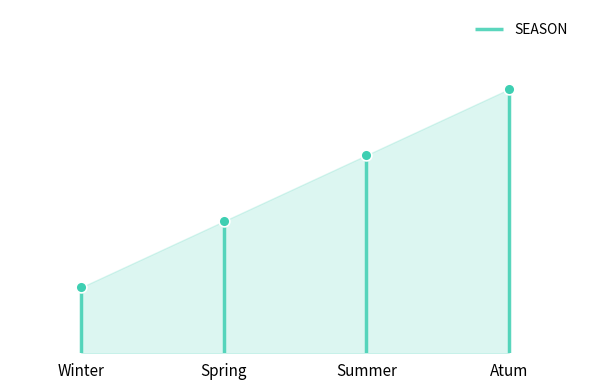

Approximately how many times larger is the value at Summer compared to Winter?

3.0